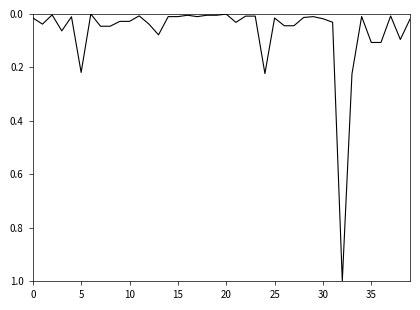

What is the difference between the maximum and minimum values?

1.0